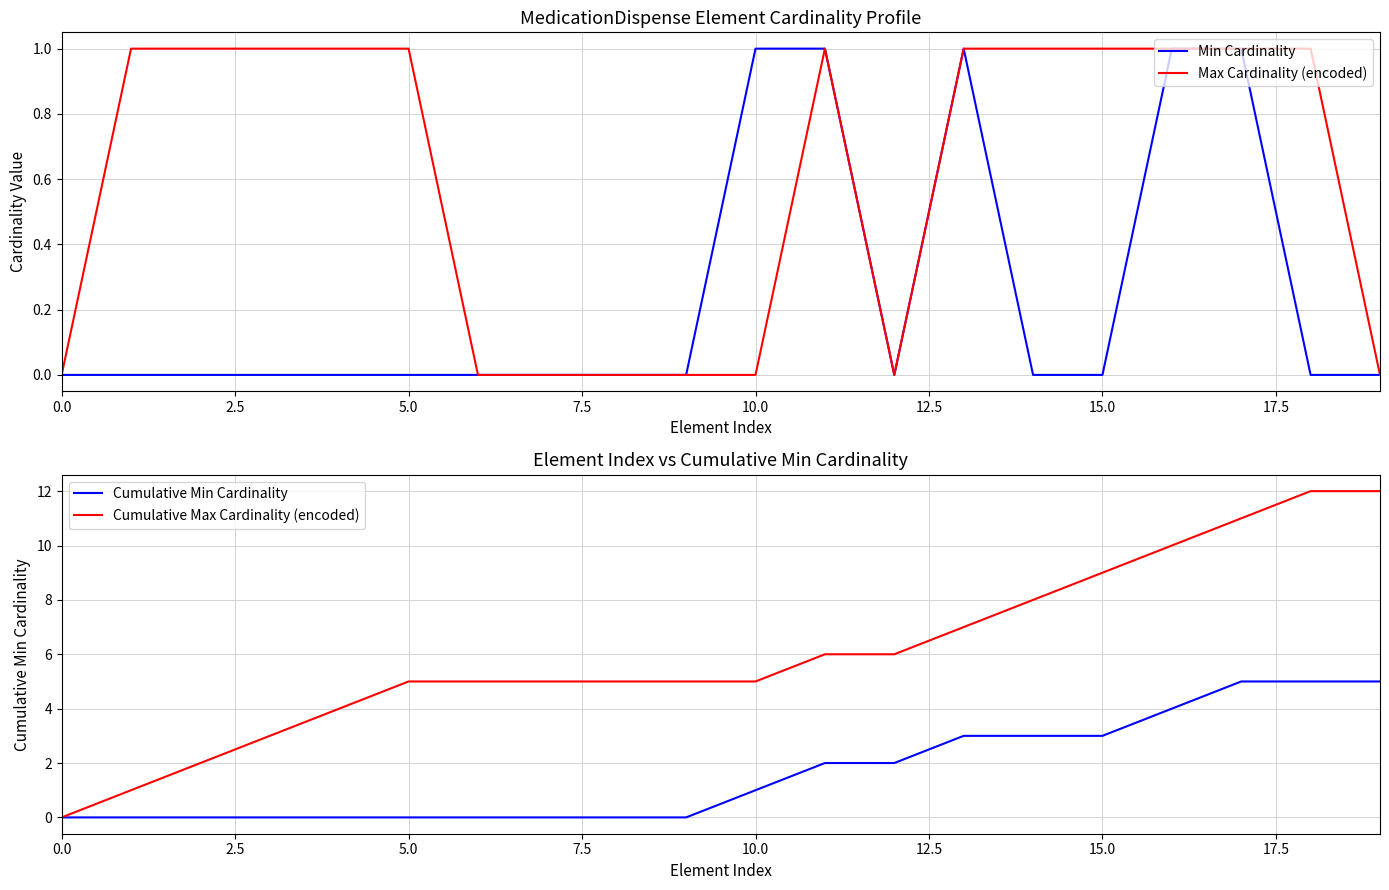

Does the chart have visible grid lines?

Yes